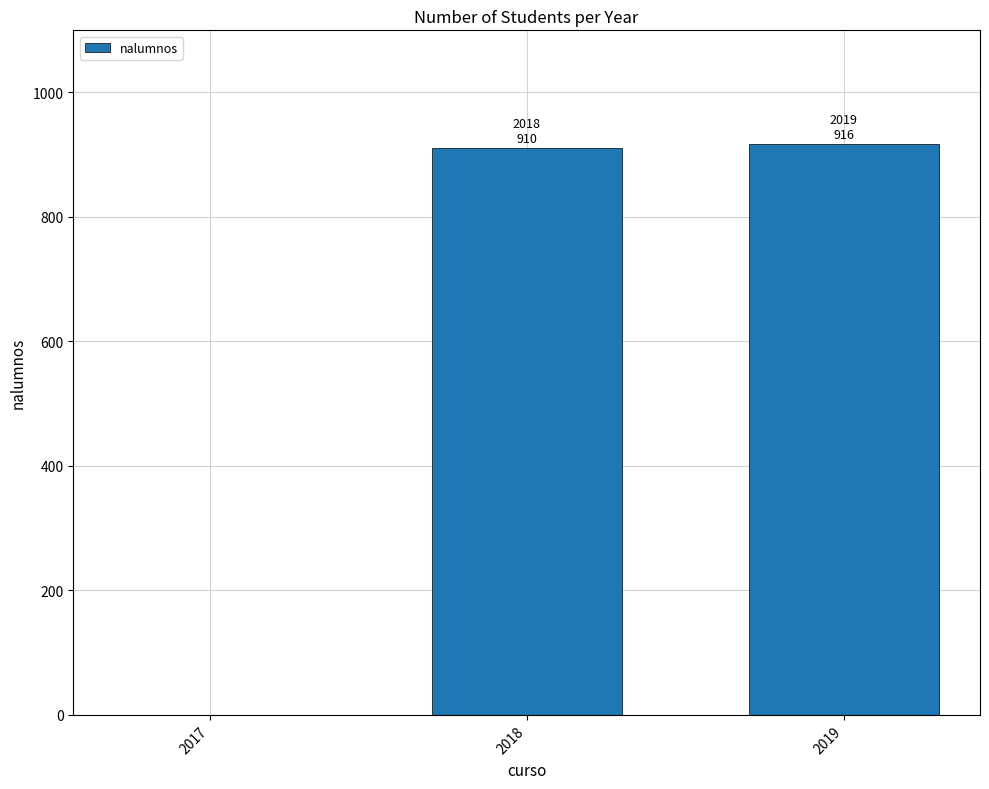

What is the sum of all values?

1826